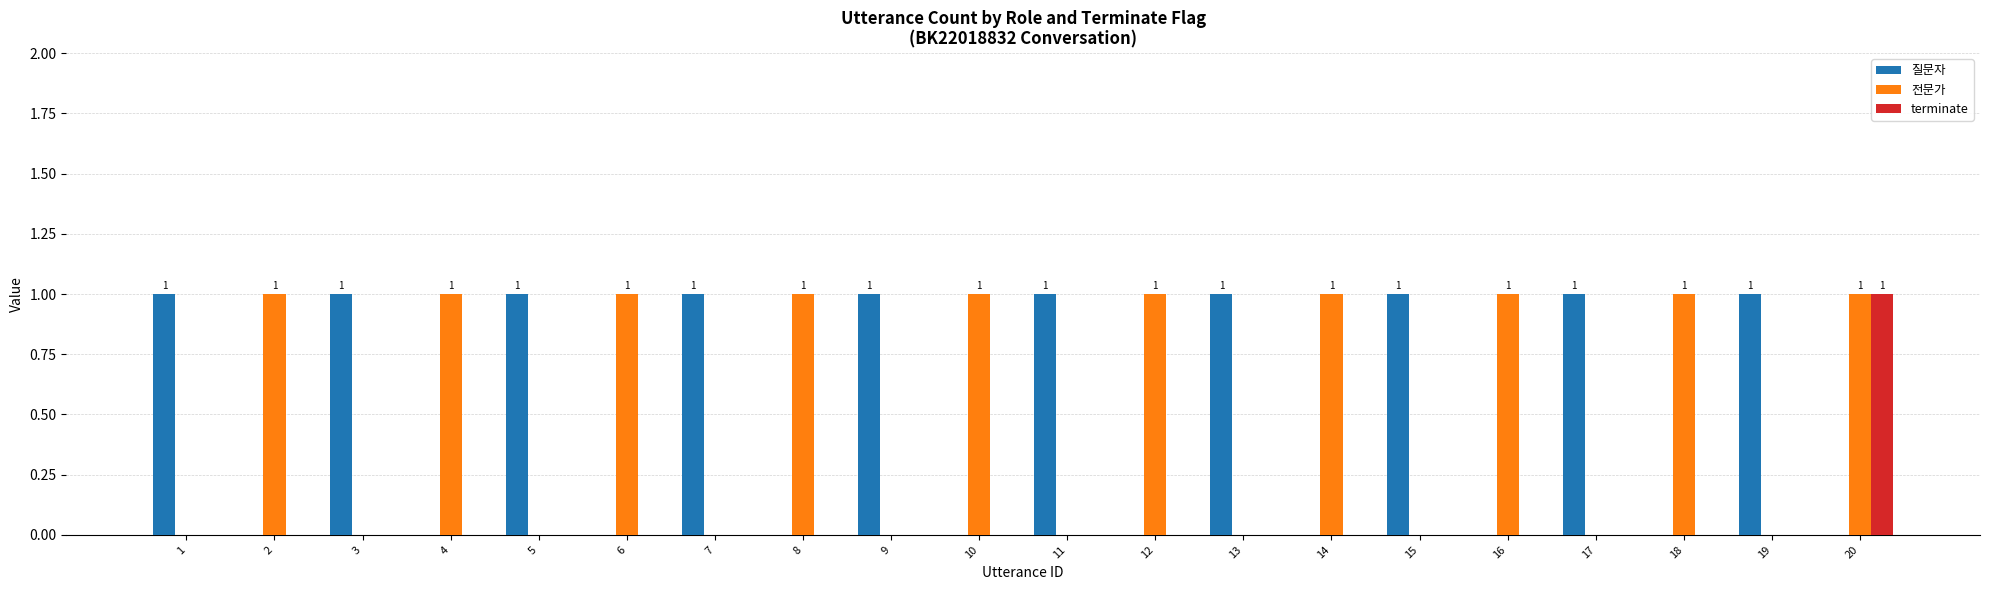

The value of terminate at 7 is 0. True or false?

True